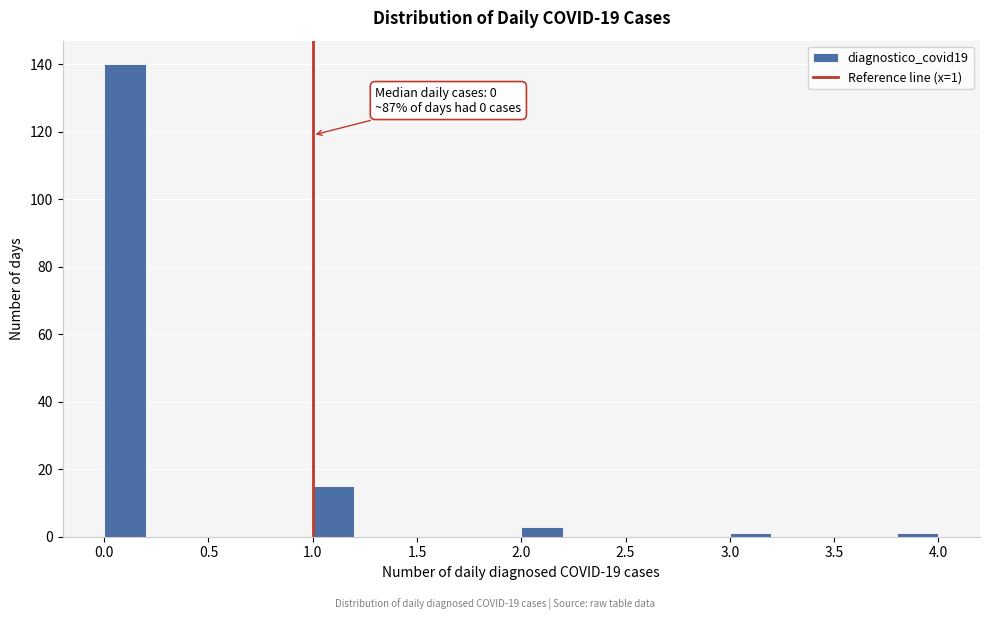

Over which range of the x-axis is the bar tallest?

0.0 to 0.2